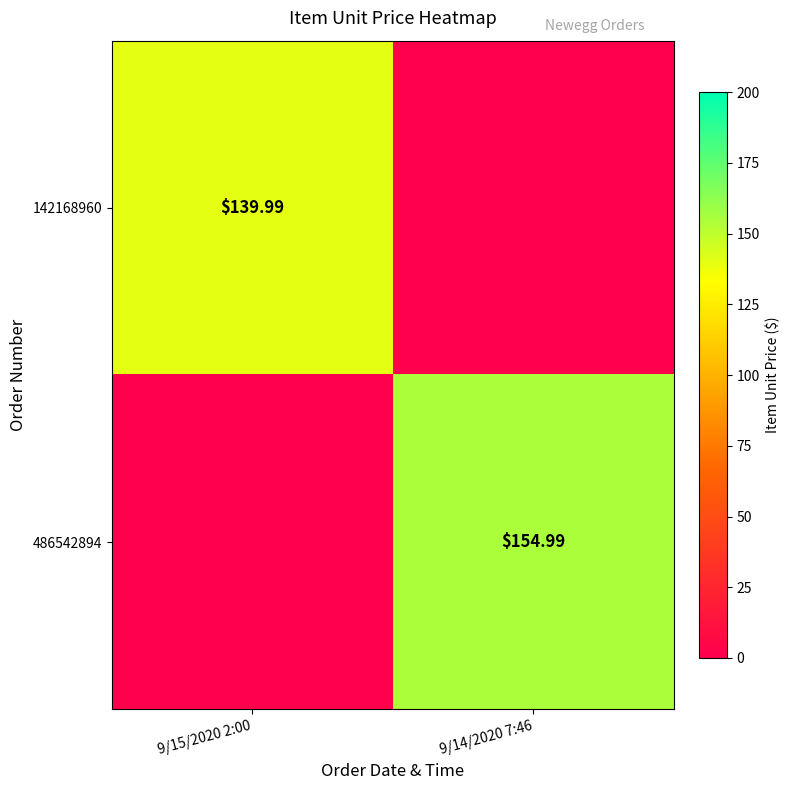

Is it true that 142168960 equals 217.6 at 9/15/2020 2:00?

False